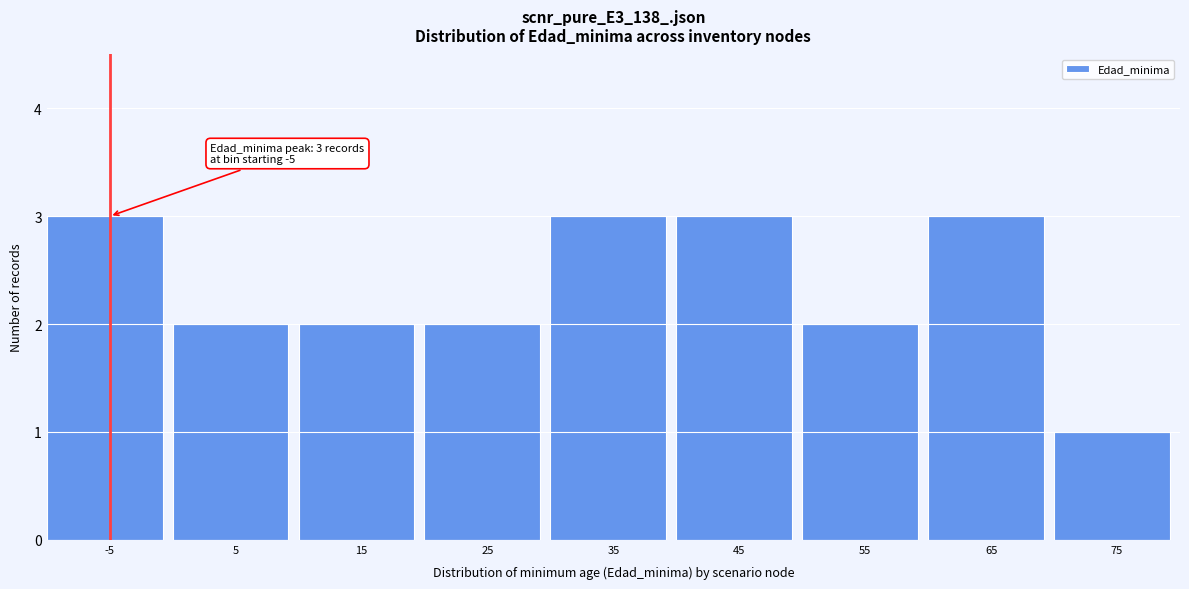

Reading right to left, list all the values displayed in this chart.

75=1	65=3	55=2	45=3	35=3	25=2	15=2	5=2	-5=3